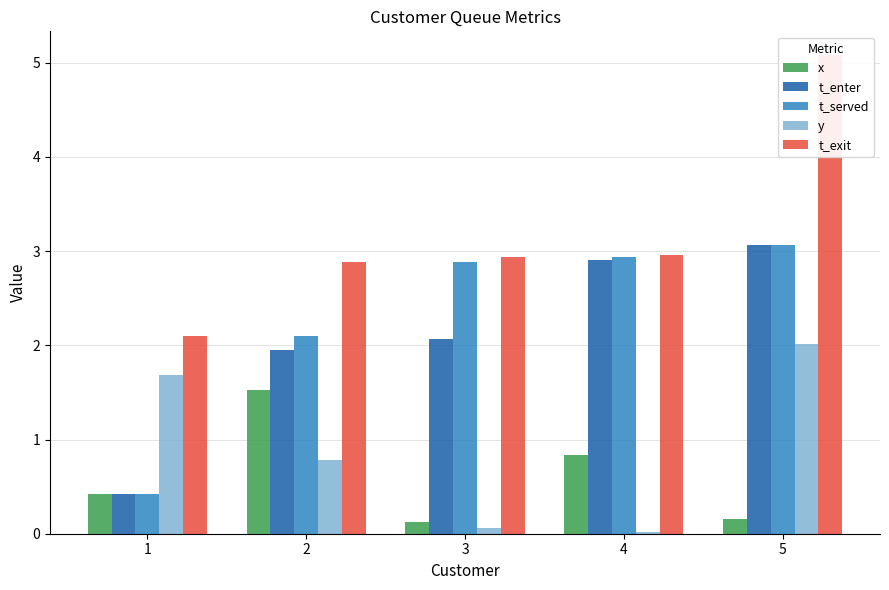

At which label does t_enter reach its minimum?

1